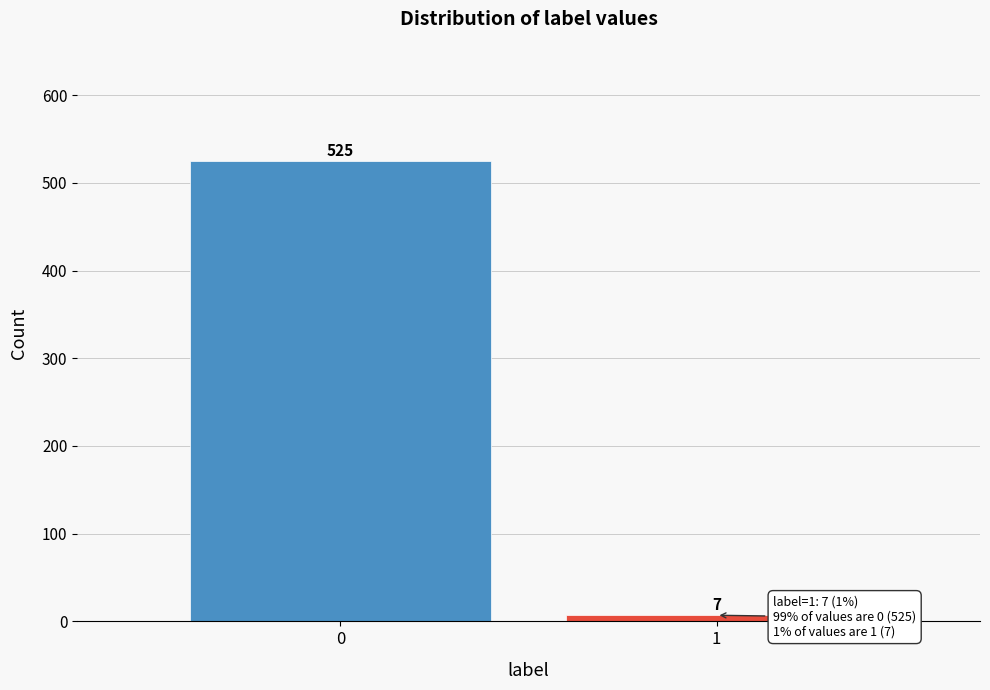

Reading right to left, list all the values displayed in this chart.

1=7	0=525